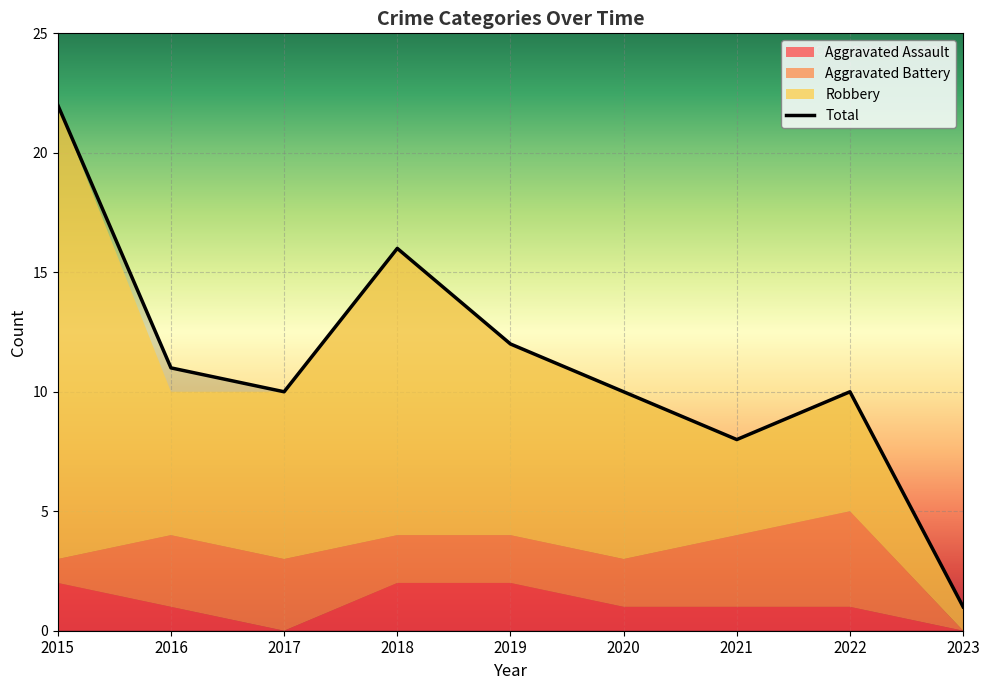

What is the highest value of the Robbery series?

19